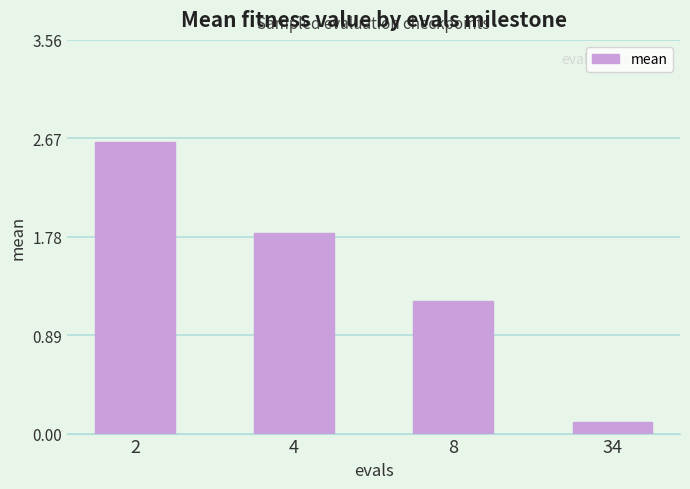

Where does the data first go above 1?

2